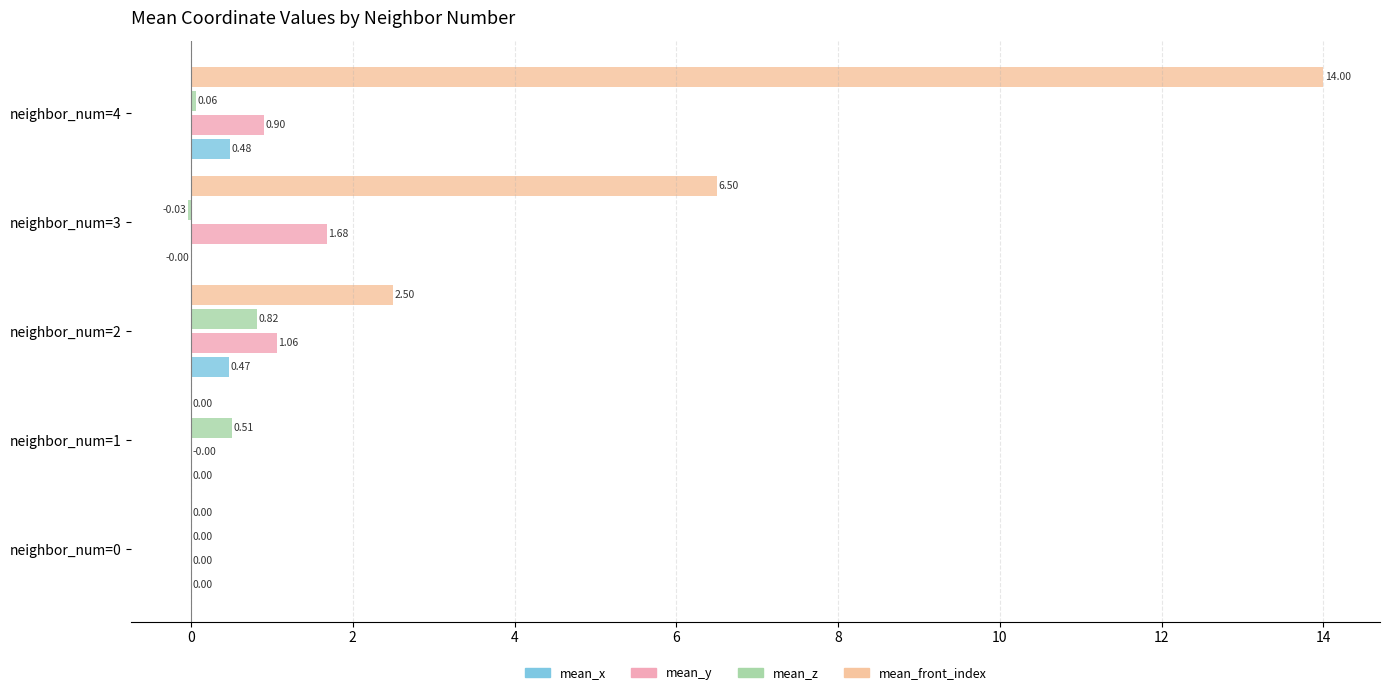

Which has a higher value, neighbor_num=0 or neighbor_num=4?

neighbor_num=4